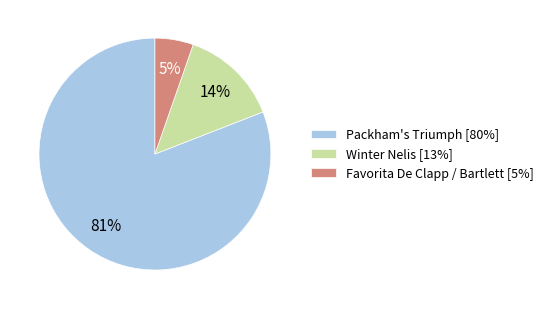

Is it true that Winter Nelis [13%] is 14% of the pie?

True